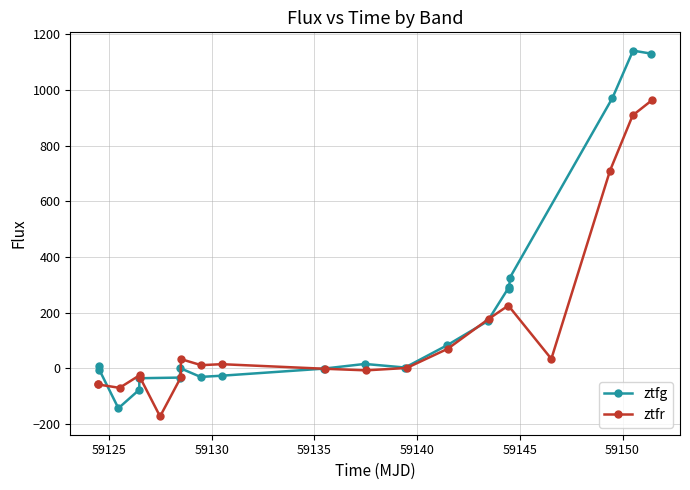

List the series in order of their peak value, lowest first.

ztfr, ztfg